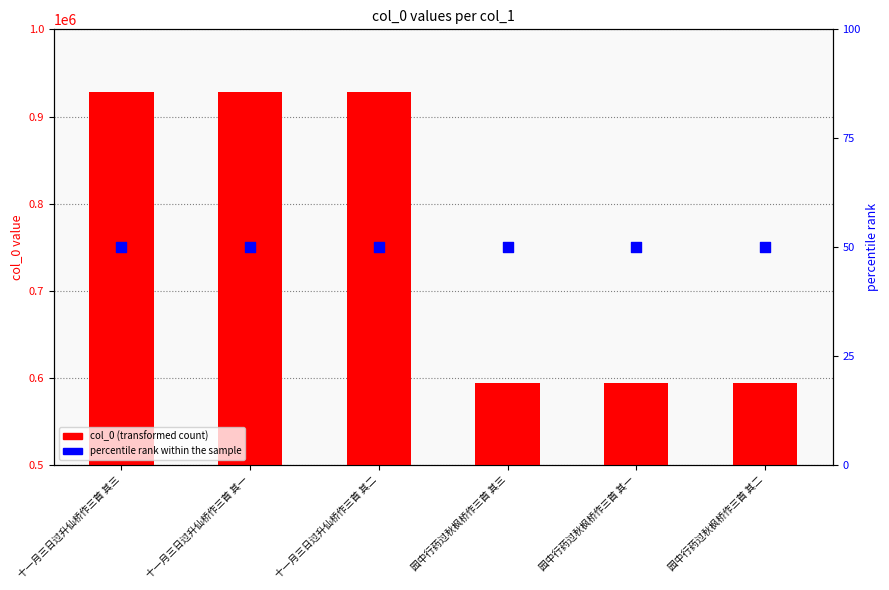

Which series contains the lowest Y value?

percentile rank within the sample